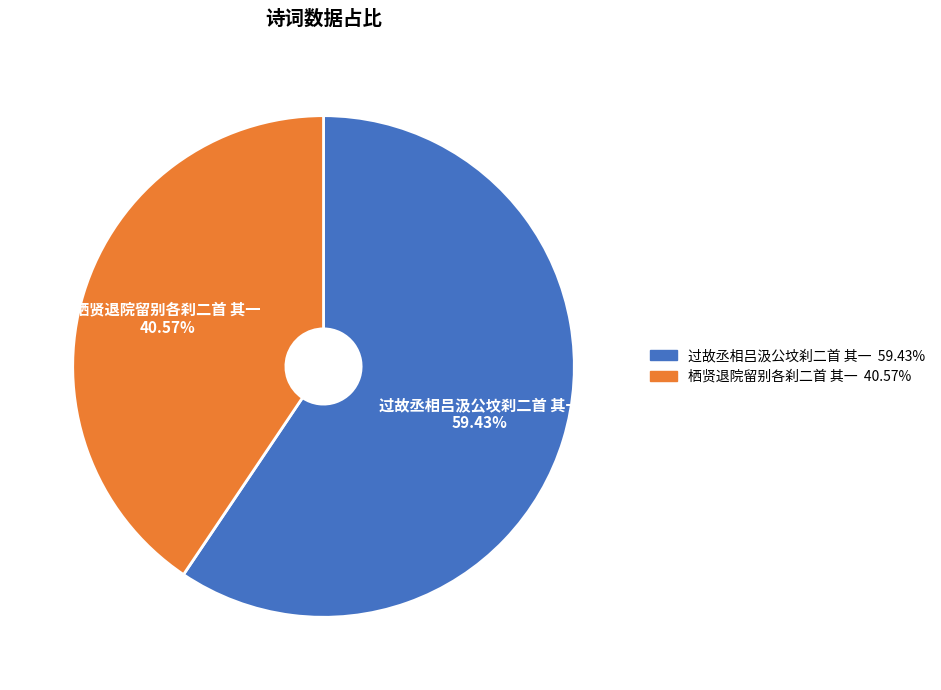

To the nearest percent, what is the average slice percentage?

50%